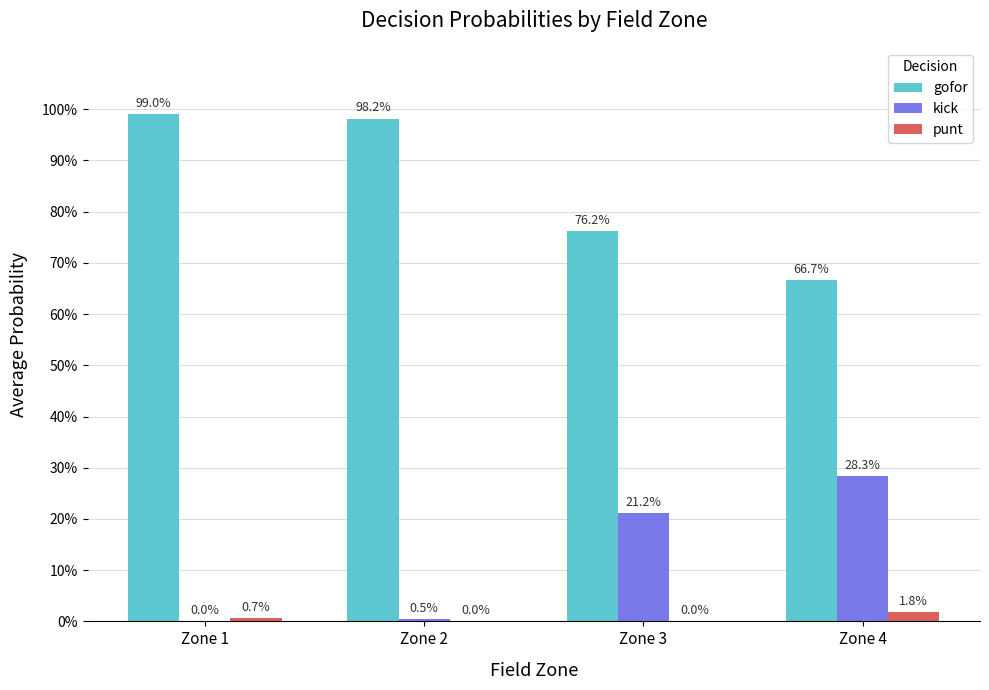

Are the bars horizontal?

No